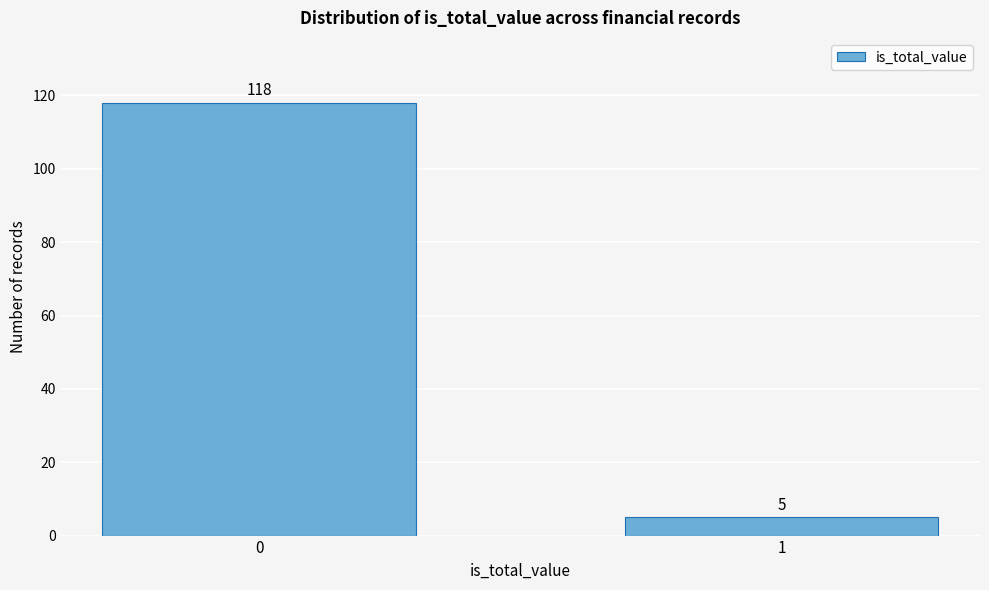

Reading left to right, what are all the values shown in this chart?

118	5